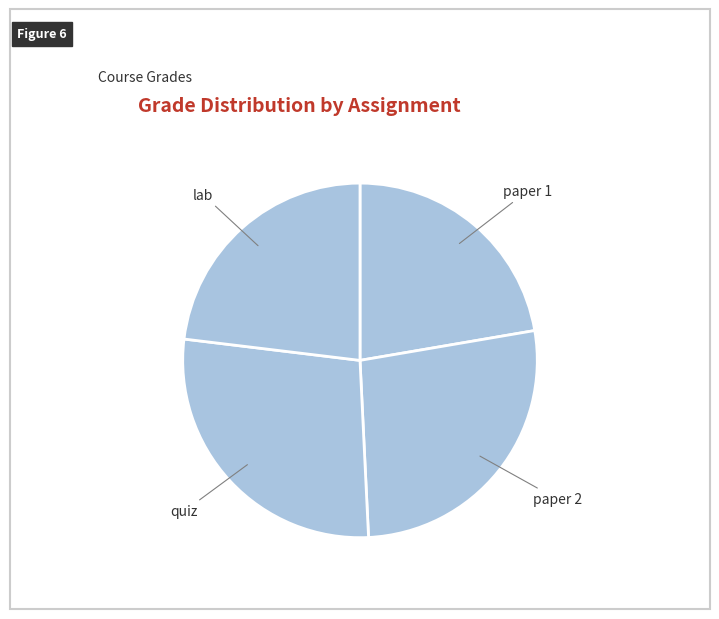

Is quiz the majority of the pie?

No